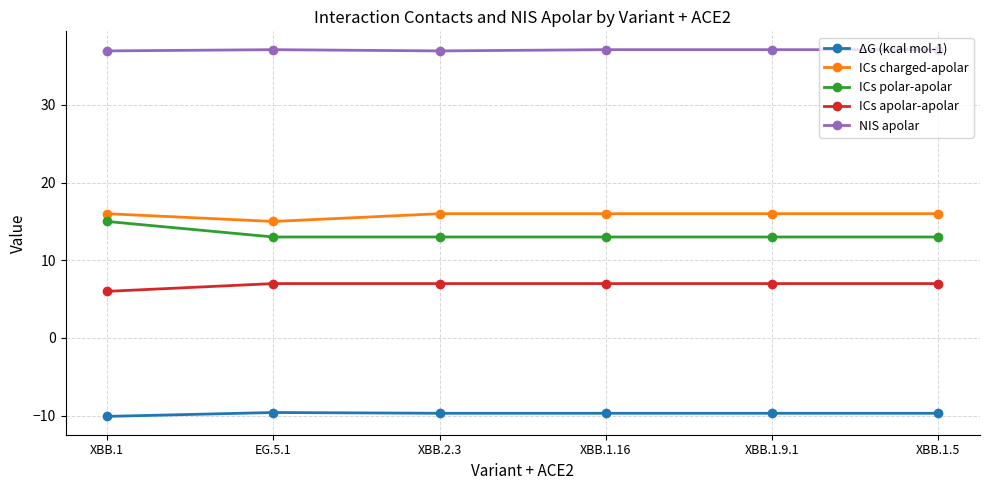

What is the average value of the NIS apolar series?

37.1